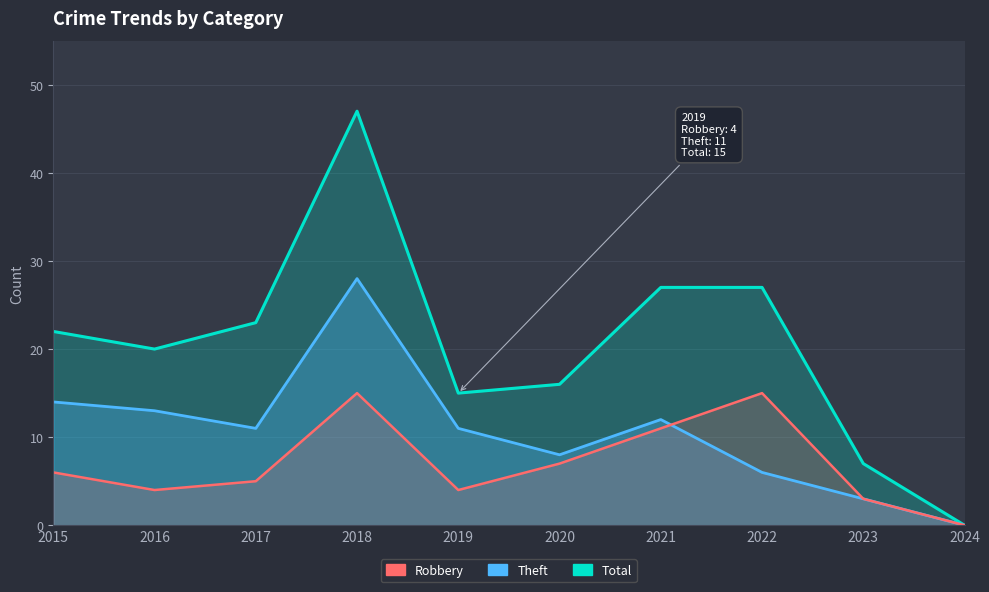

At how many categories does at least one series exceed 45?

1